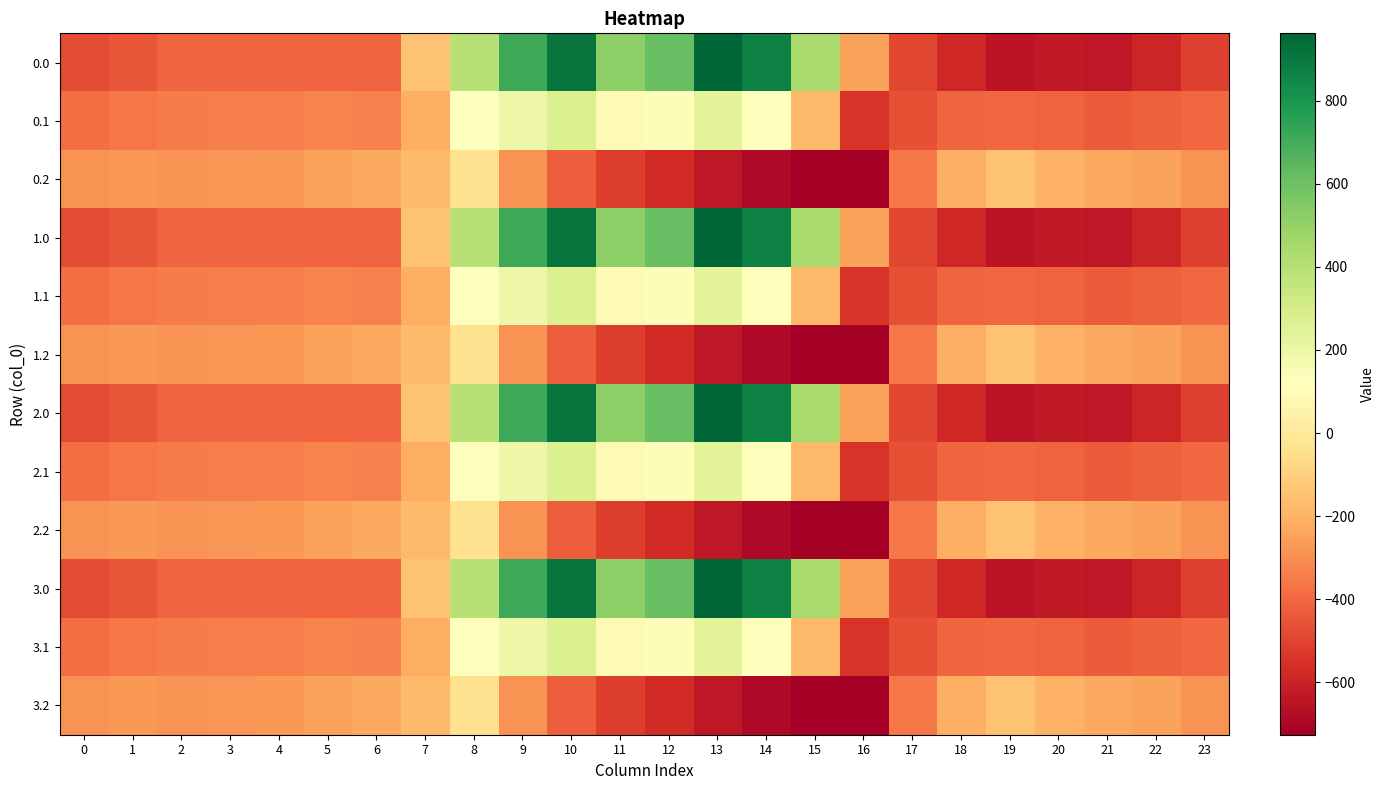

Reading left to right, extract all data points from this chart.

0.0: 0=-482.0	1=-449.5	2=-410.3	3=-404.4	4=-404.9	5=-403.8	6=-408.0	7=-150.1	8=395.3	9=716.9	10=916.2	11=516.0	12=619.4	13=962.7	14=870.3	15=443.0	16=-250.9	17=-494.8	18=-586.7	19=-649.2	20=-629.9	21=-638.4	22=-592.3	23=-511.3
0.1: 0=-384.6	1=-361.1	2=-347.9	3=-342.7	4=-339.6	5=-325.7	6=-332.2	7=-217.1	8=125.2	9=191.1	10=274.1	11=87.0	12=134.6	13=241.5	14=113.7	15=-173.1	16=-547.3	17=-466.6	18=-405.4	19=-400.2	20=-414.5	21=-432.4	22=-419.9	23=-399.4
0.2: 0=-287.1	1=-272.7	2=-285.5	3=-281.0	4=-274.4	5=-245.0	6=-228.8	7=-176.6	8=-35.3	9=-288.5	10=-423.5	11=-520.6	12=-571.2	13=-640.4	14=-687.4	15=-725.8	16=-726.6	17=-362.4	18=-210.0	19=-151.0	20=-199.2	21=-226.4	22=-247.4	23=-287.5
1.0: 0=-482.0	1=-449.5	2=-410.3	3=-404.4	4=-404.9	5=-403.8	6=-408.0	7=-150.1	8=395.3	9=716.9	10=916.2	11=516.0	12=619.4	13=962.7	14=870.3	15=443.0	16=-250.9	17=-494.8	18=-586.7	19=-649.2	20=-629.9	21=-638.4	22=-592.3	23=-511.3
1.1: 0=-384.6	1=-361.1	2=-347.9	3=-342.7	4=-339.6	5=-325.7	6=-332.2	7=-217.1	8=125.2	9=191.1	10=274.1	11=87.0	12=134.6	13=241.5	14=113.7	15=-173.1	16=-547.3	17=-466.6	18=-405.4	19=-400.2	20=-414.5	21=-432.4	22=-419.9	23=-399.4
1.2: 0=-287.1	1=-272.7	2=-285.5	3=-281.0	4=-274.4	5=-245.0	6=-228.8	7=-176.6	8=-35.3	9=-288.5	10=-423.5	11=-520.6	12=-571.2	13=-640.4	14=-687.4	15=-725.8	16=-726.6	17=-362.4	18=-210.0	19=-151.0	20=-199.2	21=-226.4	22=-247.4	23=-287.5
2.0: 0=-482.0	1=-449.5	2=-410.3	3=-404.4	4=-404.9	5=-403.8	6=-408.0	7=-150.1	8=395.3	9=716.9	10=916.2	11=516.0	12=619.4	13=962.7	14=870.3	15=443.0	16=-250.9	17=-494.8	18=-586.7	19=-649.2	20=-629.9	21=-638.4	22=-592.3	23=-511.3
2.1: 0=-384.6	1=-361.1	2=-347.9	3=-342.7	4=-339.6	5=-325.7	6=-332.2	7=-217.1	8=125.2	9=191.1	10=274.1	11=87.0	12=134.6	13=241.5	14=113.7	15=-173.1	16=-547.3	17=-466.6	18=-405.4	19=-400.2	20=-414.5	21=-432.4	22=-419.9	23=-399.4
2.2: 0=-287.1	1=-272.7	2=-285.5	3=-281.0	4=-274.4	5=-245.0	6=-228.8	7=-176.6	8=-35.3	9=-288.5	10=-423.5	11=-520.6	12=-571.2	13=-640.4	14=-687.4	15=-725.8	16=-726.6	17=-362.4	18=-210.0	19=-151.0	20=-199.2	21=-226.4	22=-247.4	23=-287.5
3.0: 0=-482.0	1=-449.5	2=-410.3	3=-404.4	4=-404.9	5=-403.8	6=-408.0	7=-150.1	8=395.3	9=716.9	10=916.2	11=516.0	12=619.4	13=962.7	14=870.3	15=443.0	16=-250.9	17=-494.8	18=-586.7	19=-649.2	20=-629.9	21=-638.4	22=-592.3	23=-511.3
3.1: 0=-384.6	1=-361.1	2=-347.9	3=-342.7	4=-339.6	5=-325.7	6=-332.2	7=-217.1	8=125.2	9=191.1	10=274.1	11=87.0	12=134.6	13=241.5	14=113.7	15=-173.1	16=-547.3	17=-466.6	18=-405.4	19=-400.2	20=-414.5	21=-432.4	22=-419.9	23=-399.4
3.2: 0=-287.1	1=-272.7	2=-285.5	3=-281.0	4=-274.4	5=-245.0	6=-228.8	7=-176.6	8=-35.3	9=-288.5	10=-423.5	11=-520.6	12=-571.2	13=-640.4	14=-687.4	15=-725.8	16=-726.6	17=-362.4	18=-210.0	19=-151.0	20=-199.2	21=-226.4	22=-247.4	23=-287.5